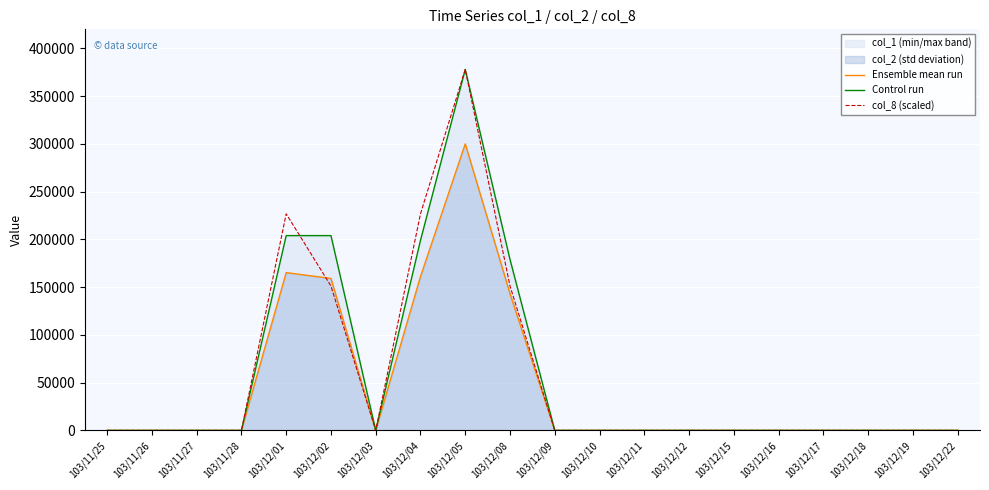

How many lines are shown in the chart?

3